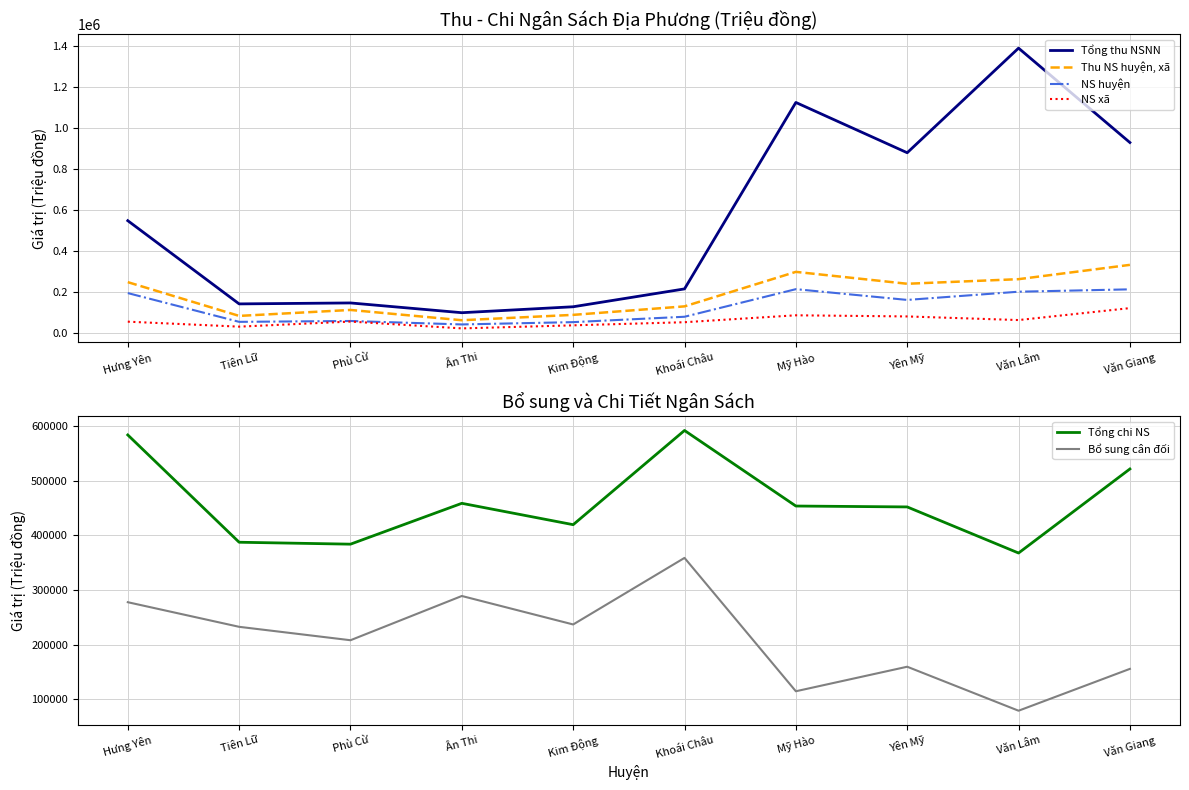

List the series in order of their peak value, lowest first.

NS xã, NS huyện, Thu NS huyện, xã, Bổ sung cân đối, Tổng chi NS, Tổng thu NSNN